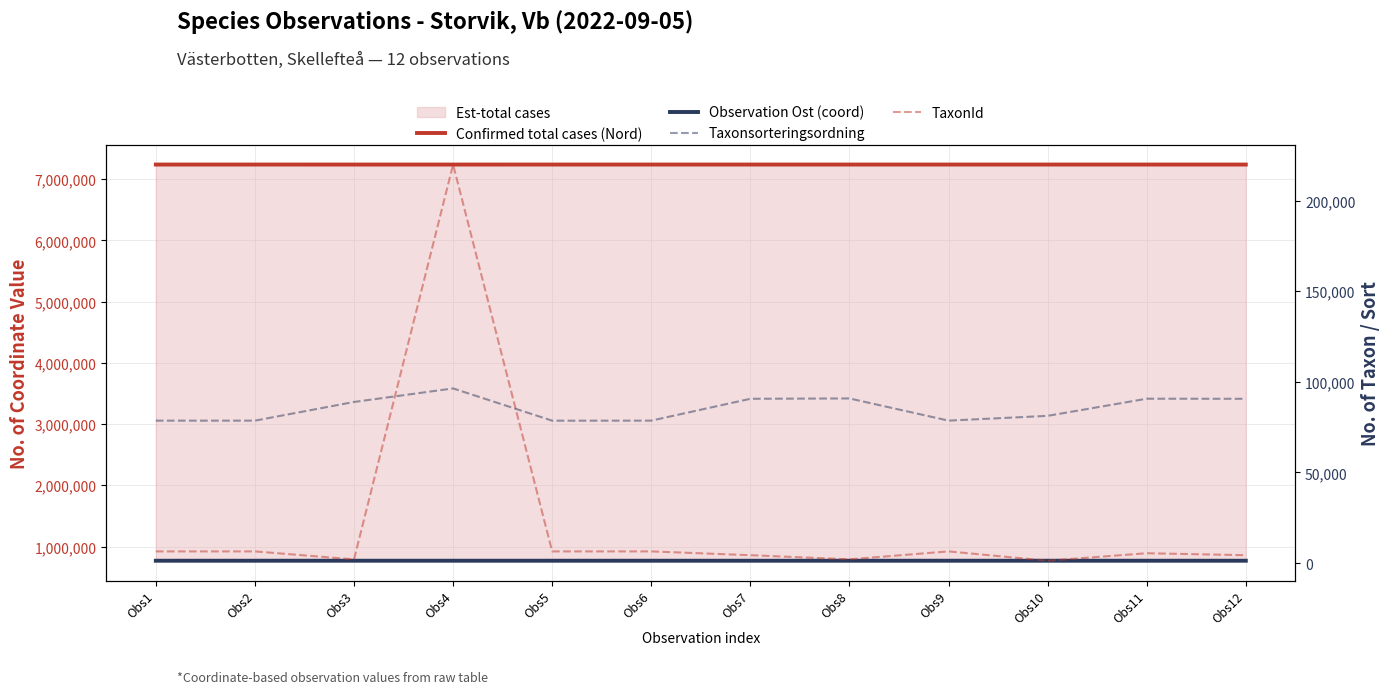

True or false: Taxonsorteringsordning and Confirmed total cases (Nord) intersect in this chart.

False